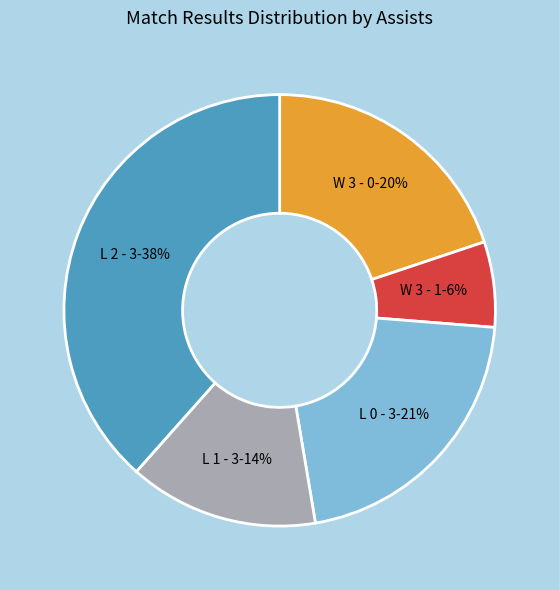

Does any single category account for the majority?

No